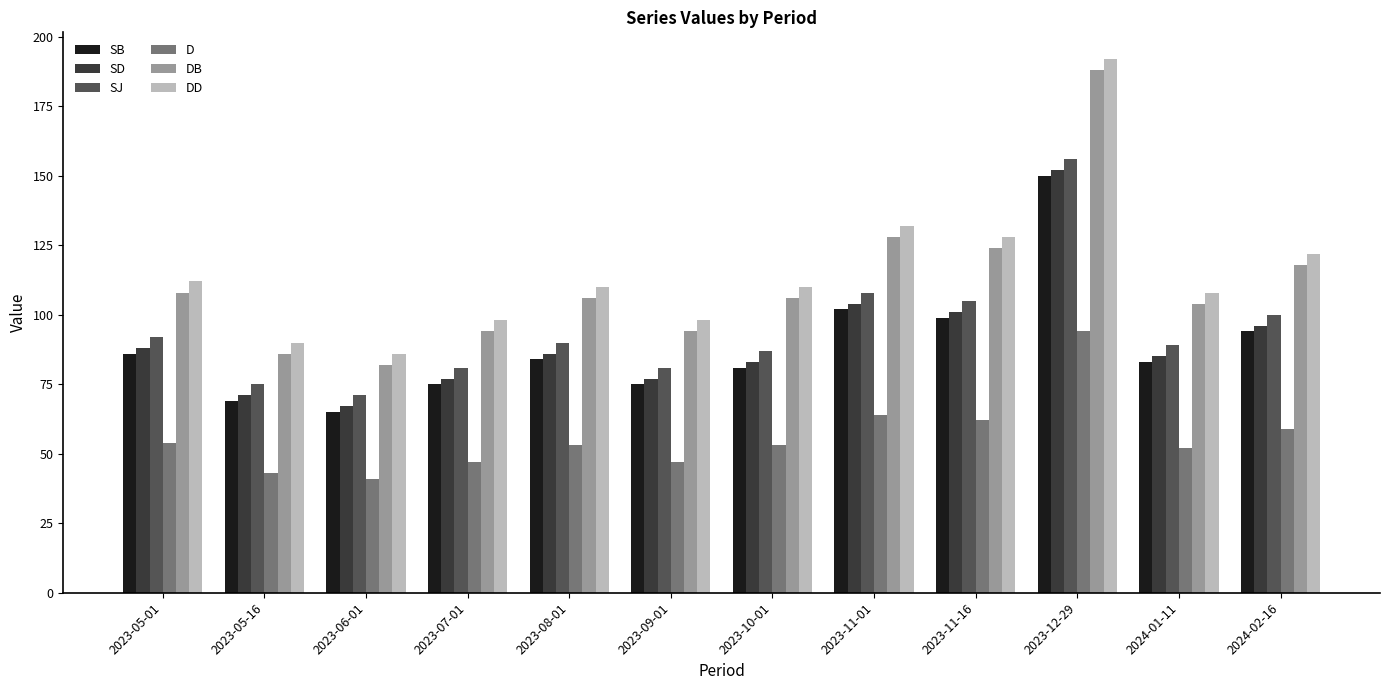

Which series has the largest total across all categories?

DD